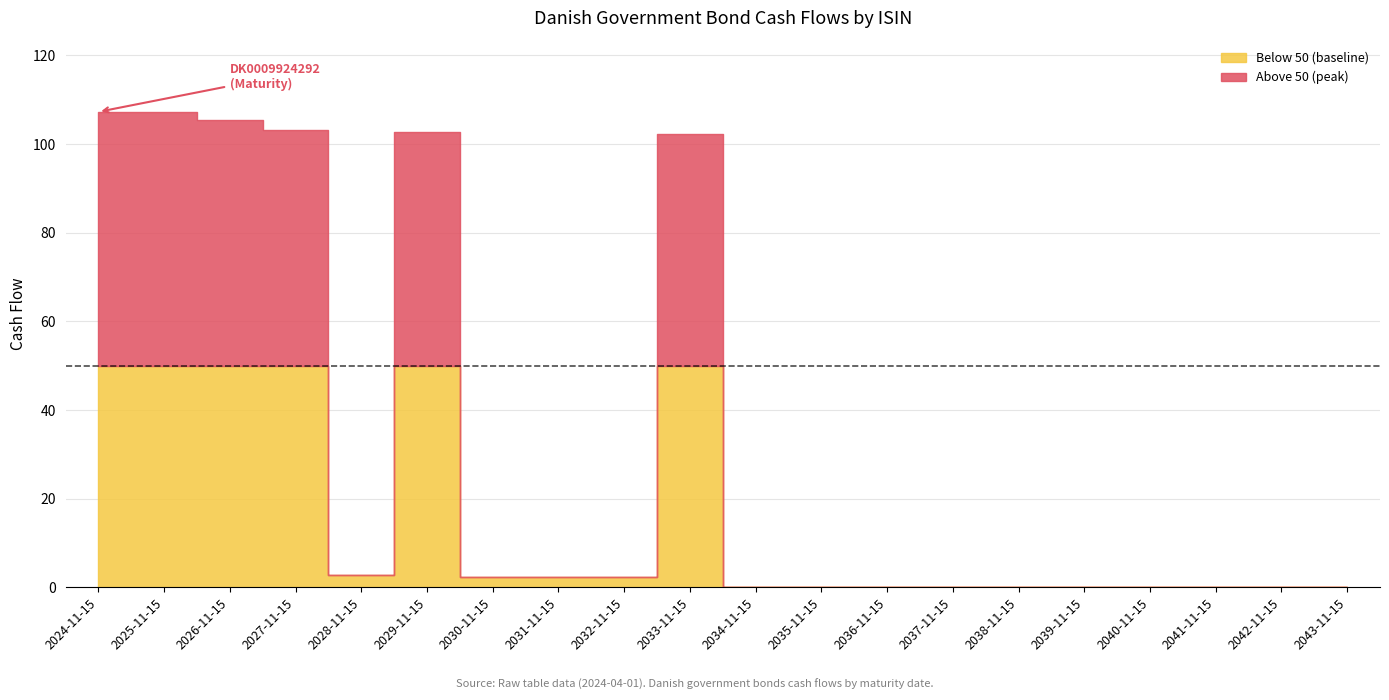

True or false: DK0009924292 has a value of -57.1 at 2033-11-15.

False